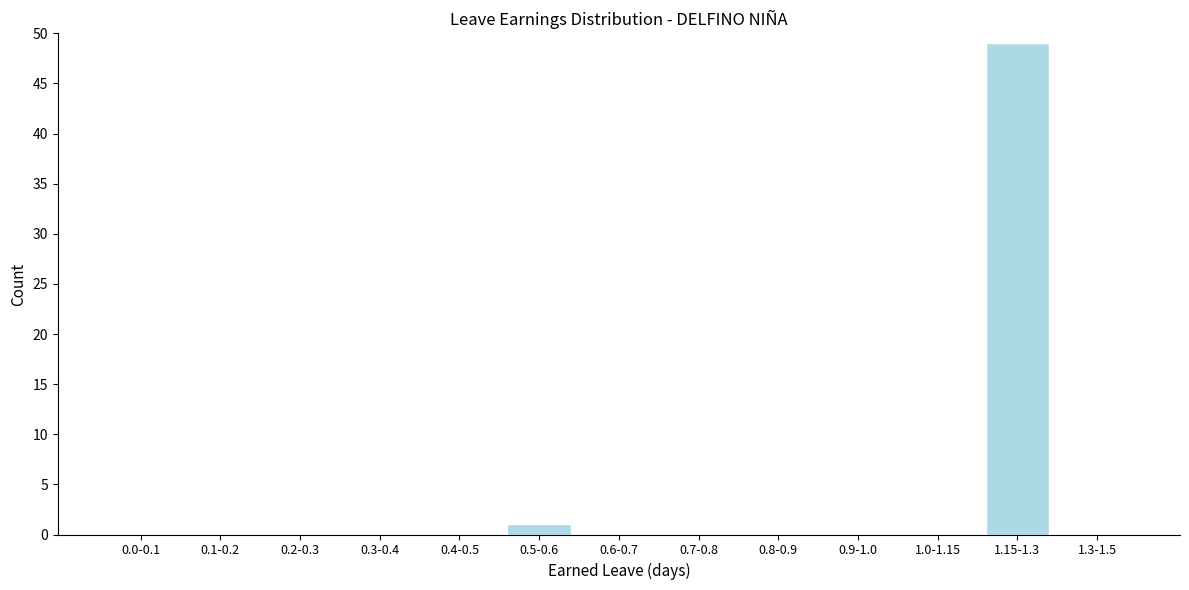

Reading left to right, extract all data points from this chart.

0.0-0.1=0	0.1-0.2=0	0.2-0.3=0	0.3-0.4=0	0.4-0.5=0	0.5-0.6=1	0.6-0.7=0	0.7-0.8=0	0.8-0.9=0	0.9-1.0=0	1.0-1.15=0	1.15-1.3=49	1.3-1.5=0